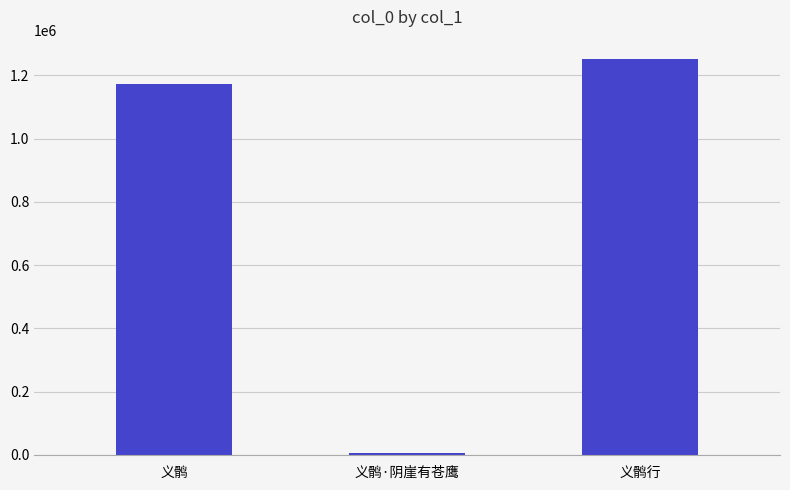

What position from the right is 义鹘?

3